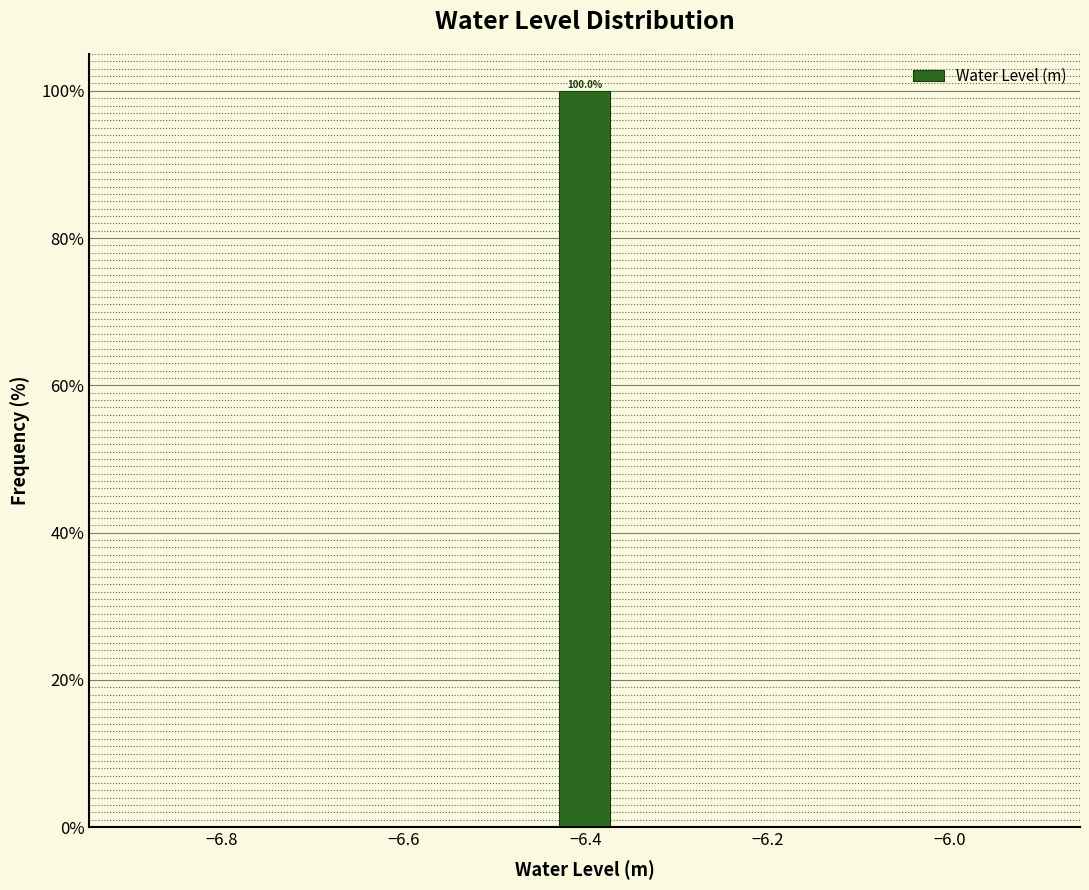

Around what value on the x-axis is the tallest bar? Give the approximate position of its centre, as read against the axis.

-6.40